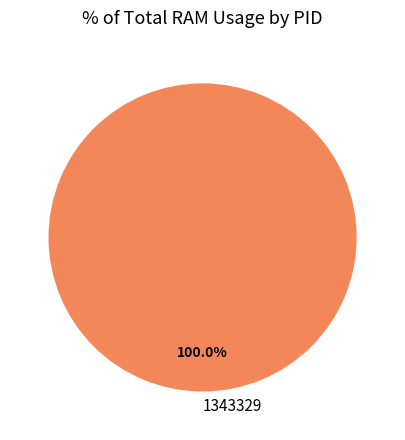

True or false: 1343329 accounts for 85% of the total.

False